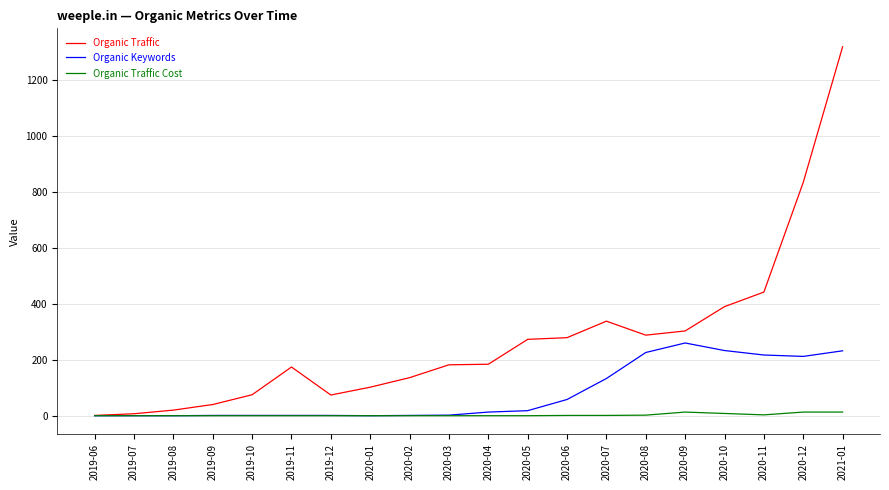

At which category is the sum across all series the highest?

2021-01